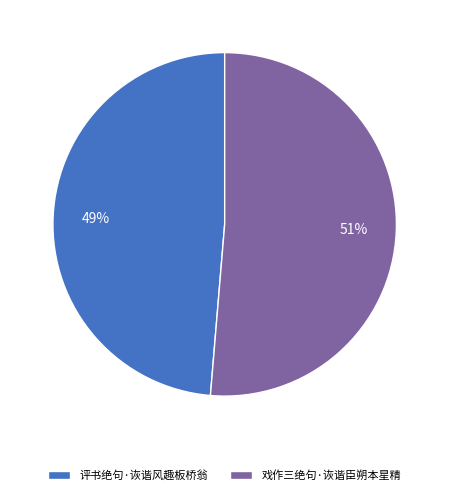

Rank the categories by value from lowest to highest.

评书绝句·诙谐风趣板桥翁, 戏作三绝句·诙谐臣朔本星精